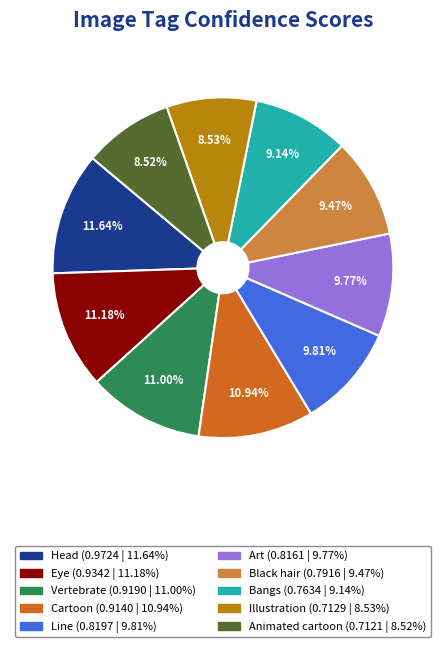

Combined, do Art and Black hair account for over 50%?

No